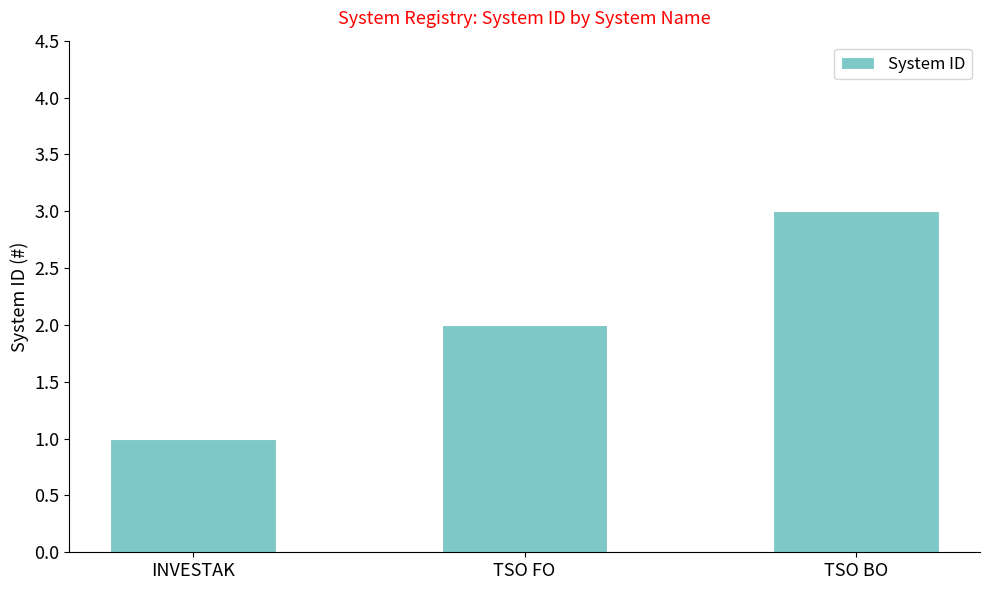

At which category does the chart reach its peak across all series?

TSO BO